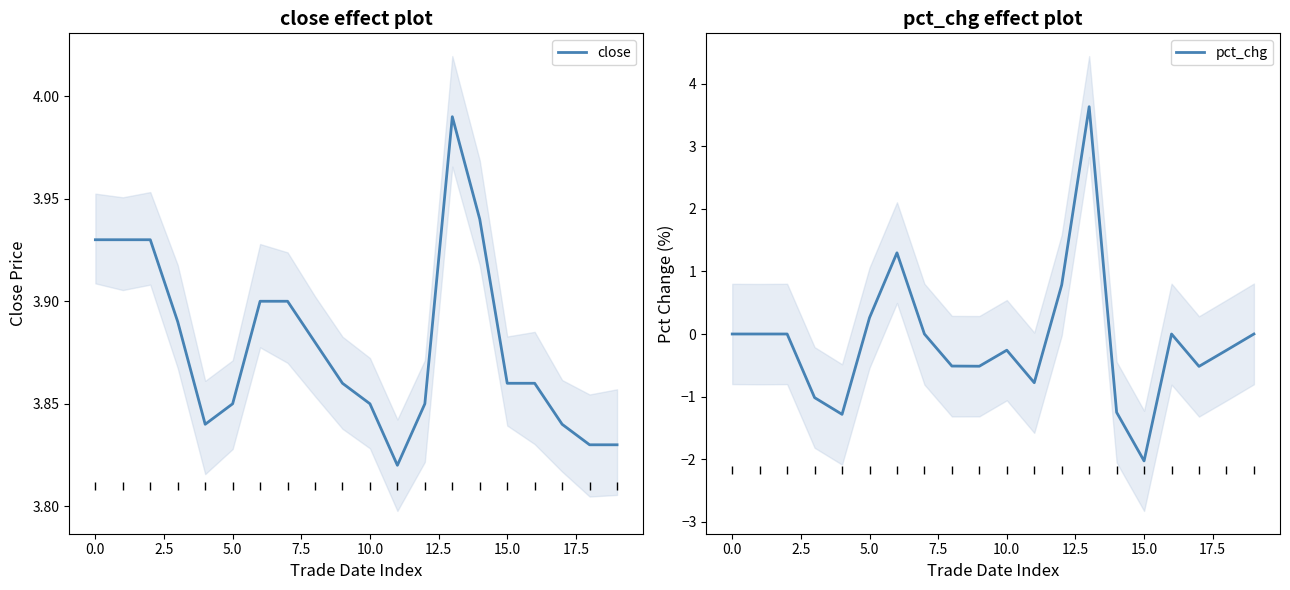

In pct_chg, how many points are higher than both neighbors (excluding endpoints)?

4